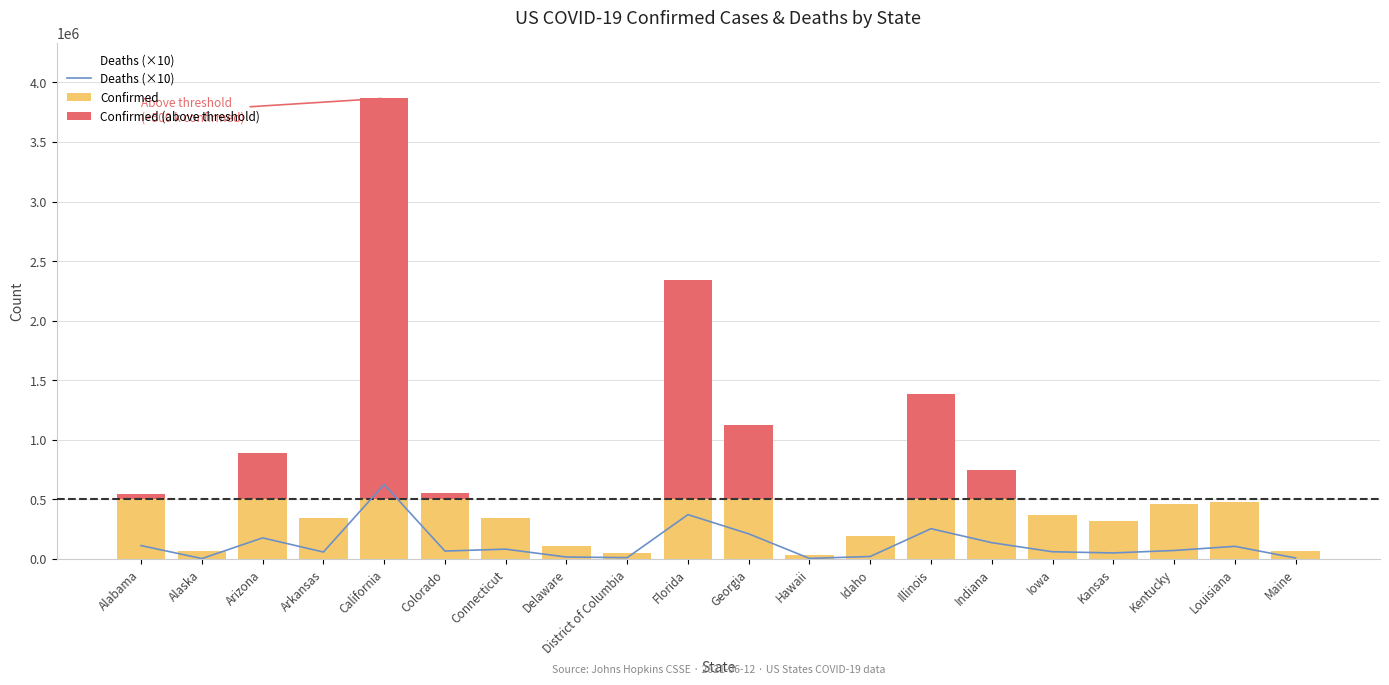

What is the difference between the maximum and minimum values in the Confirmed (above threshold) series?

3366217